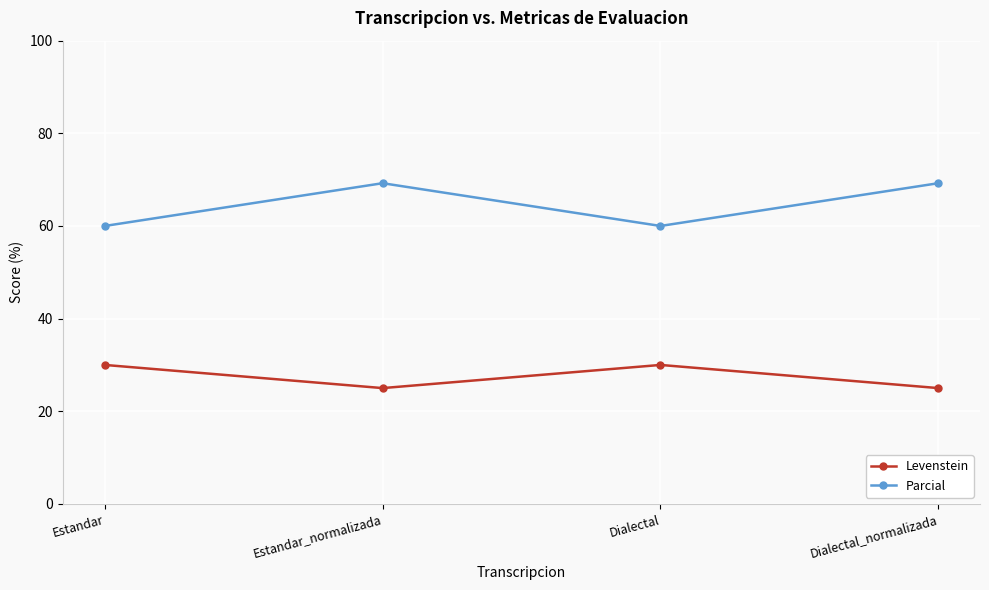

True or false: Parcial and Levenstein intersect in this chart.

False